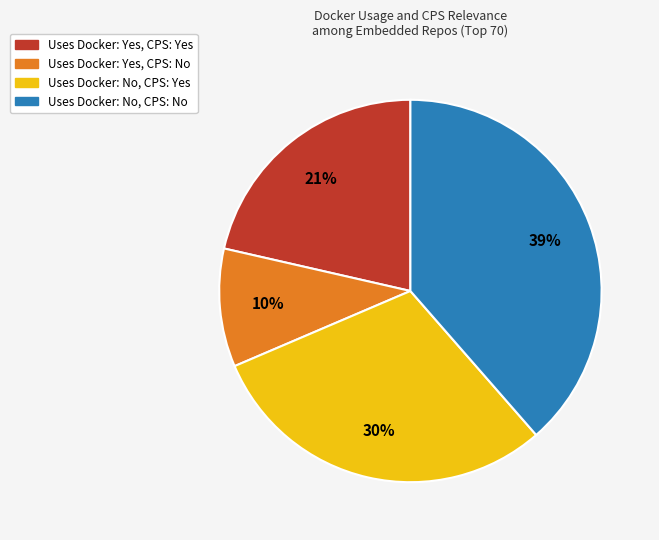

To the nearest percent, what is the difference between the largest and smallest slice percentages?

29%